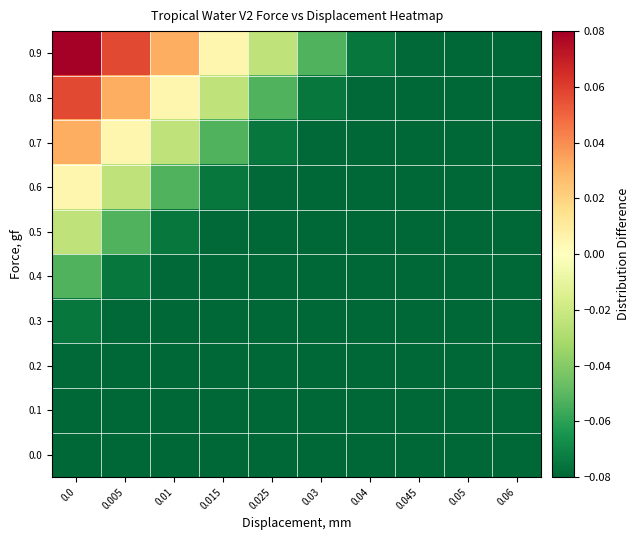

At how many categories does at least one series exceed 0?

4